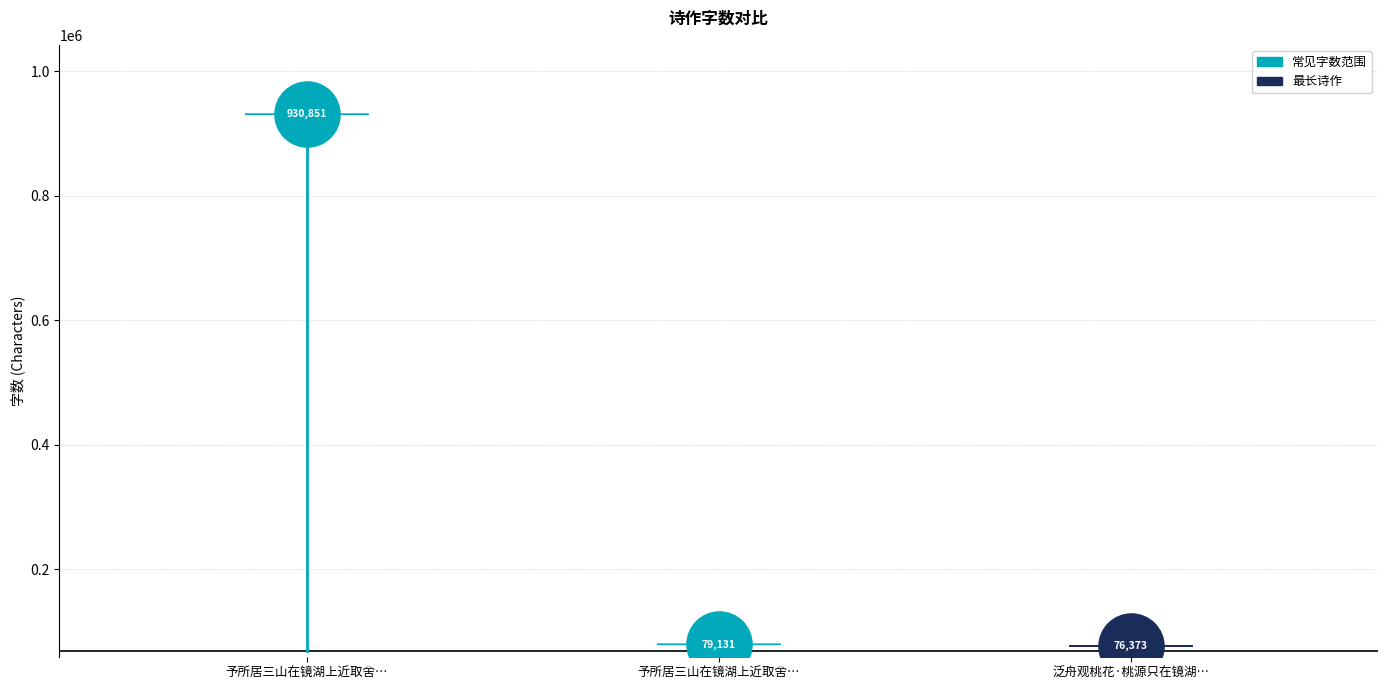

What is the ratio of the value at 予所居三山在镜湖上近取舍东地一亩种花数十株彊名小园因戏作长句 to the value at 泛舟观桃花·桃源只在镜湖中?

12.2